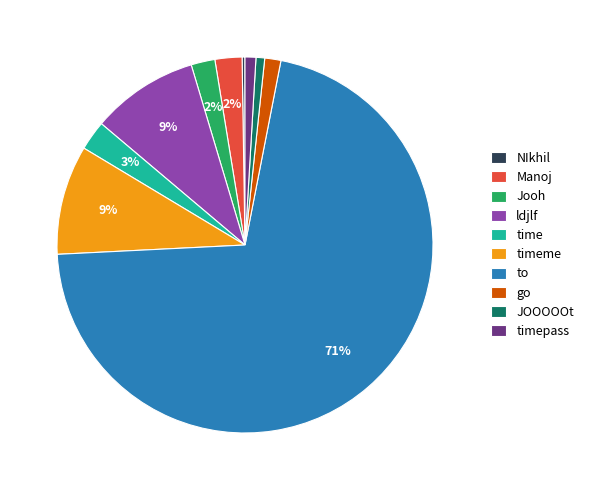

Which slice is the largest?

to